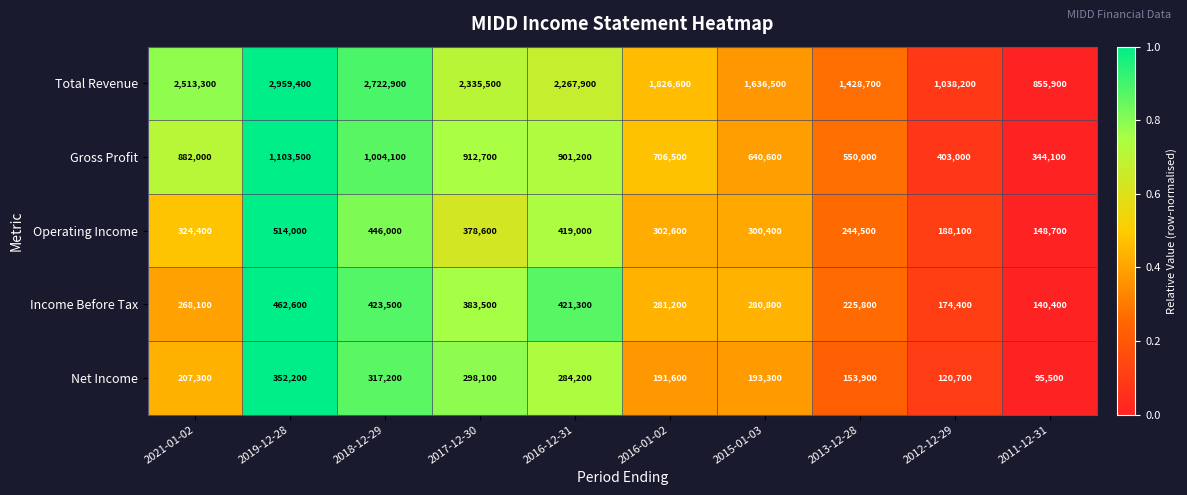

At which category is the sum across all series the highest?

2019-12-28